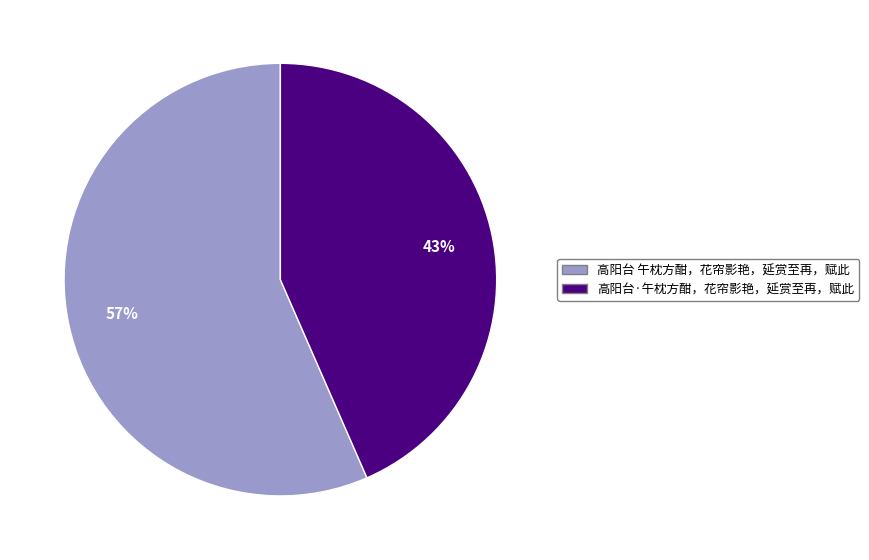

Does any single category account for the majority?

Yes